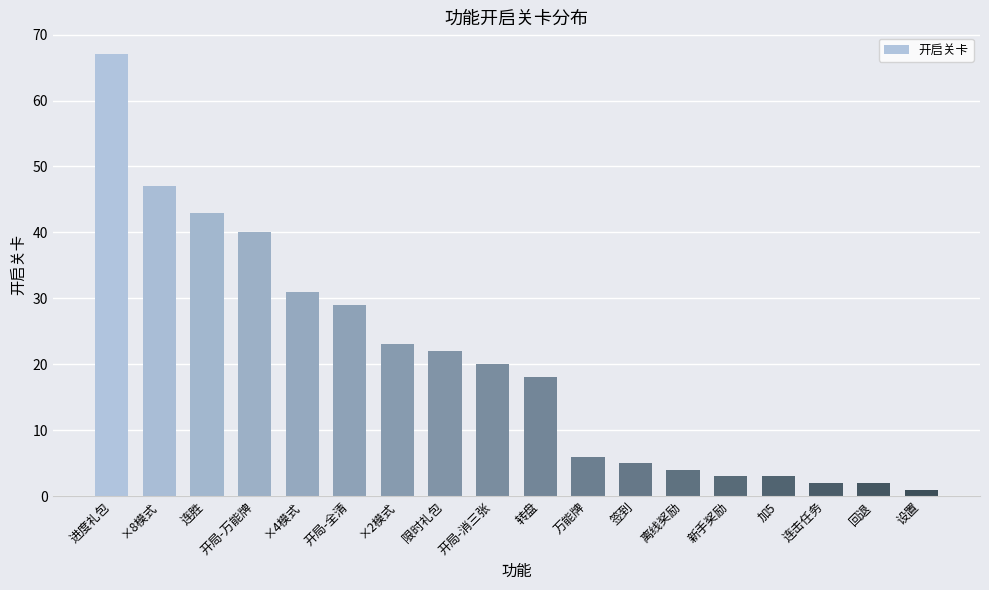

What is the maximum value shown in the chart?

67